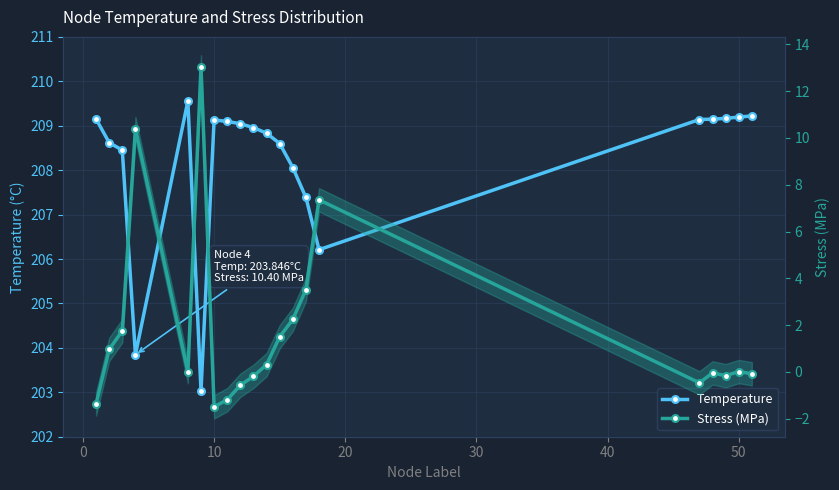

The Temperature series shows 353.8 at 30. True or false?

False